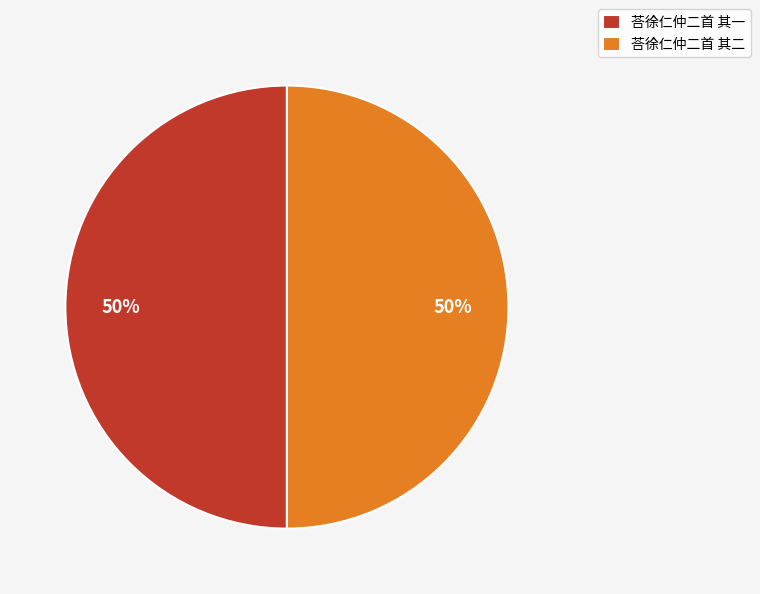

To the nearest percent, what is the combined percentage of 荅徐仁仲二首 其一 and 荅徐仁仲二首 其二?

100%